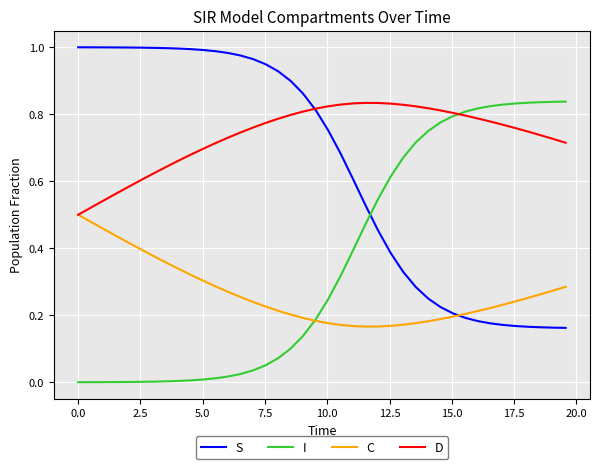

How many series are shown in this chart?

4